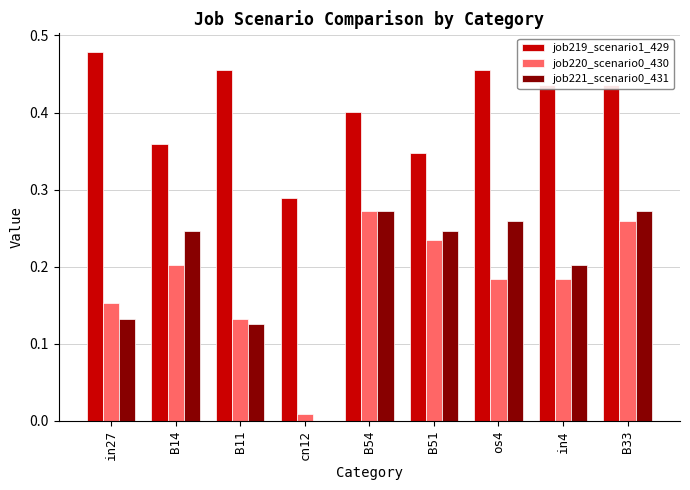

The value of job221_scenario0_431 at in4 is 0.1. True or false?

False